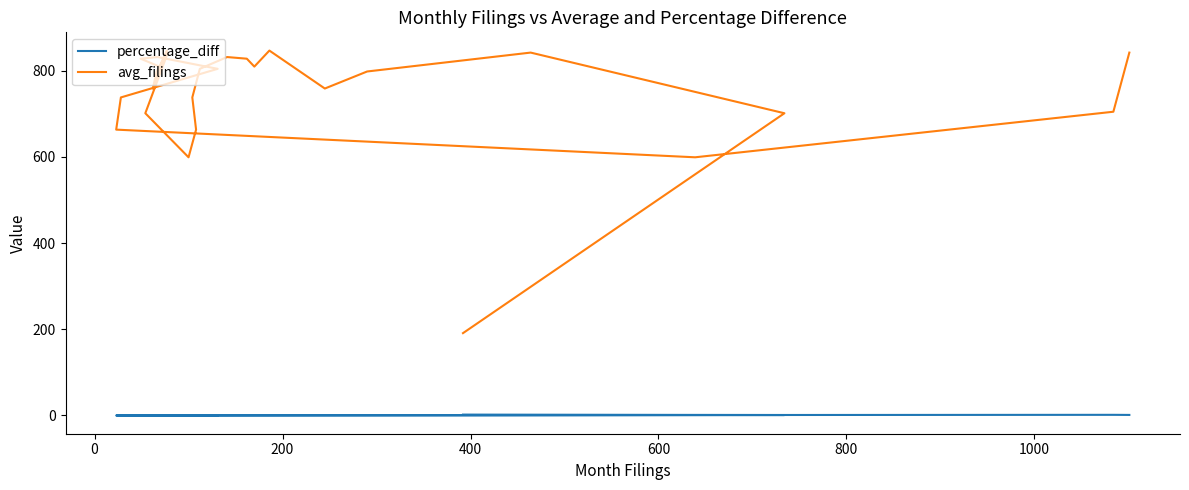

What is the spread (max minus min) of values at 600?

737.6